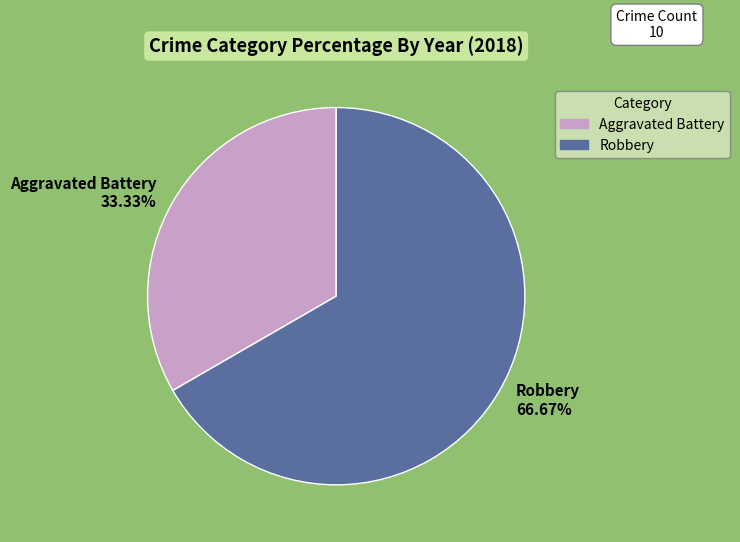

Which slice is the largest?

Robbery